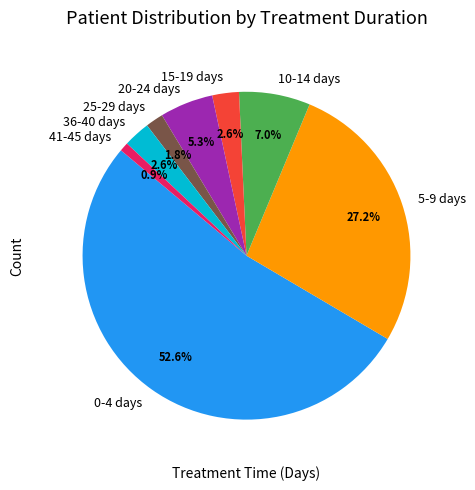

Is there a majority slice in this chart?

Yes